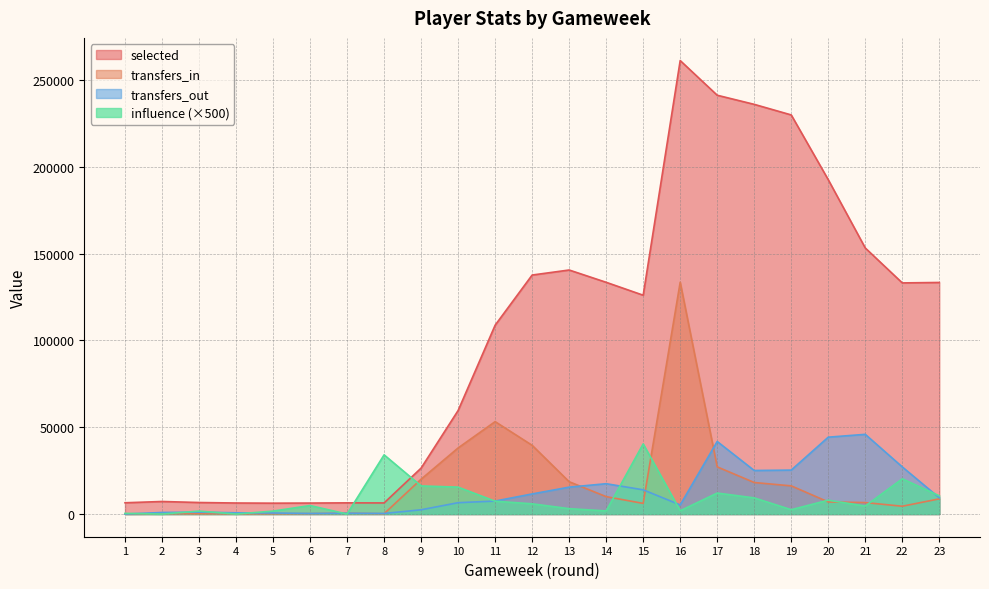

How many data points in transfers_in are less than 6987?

11